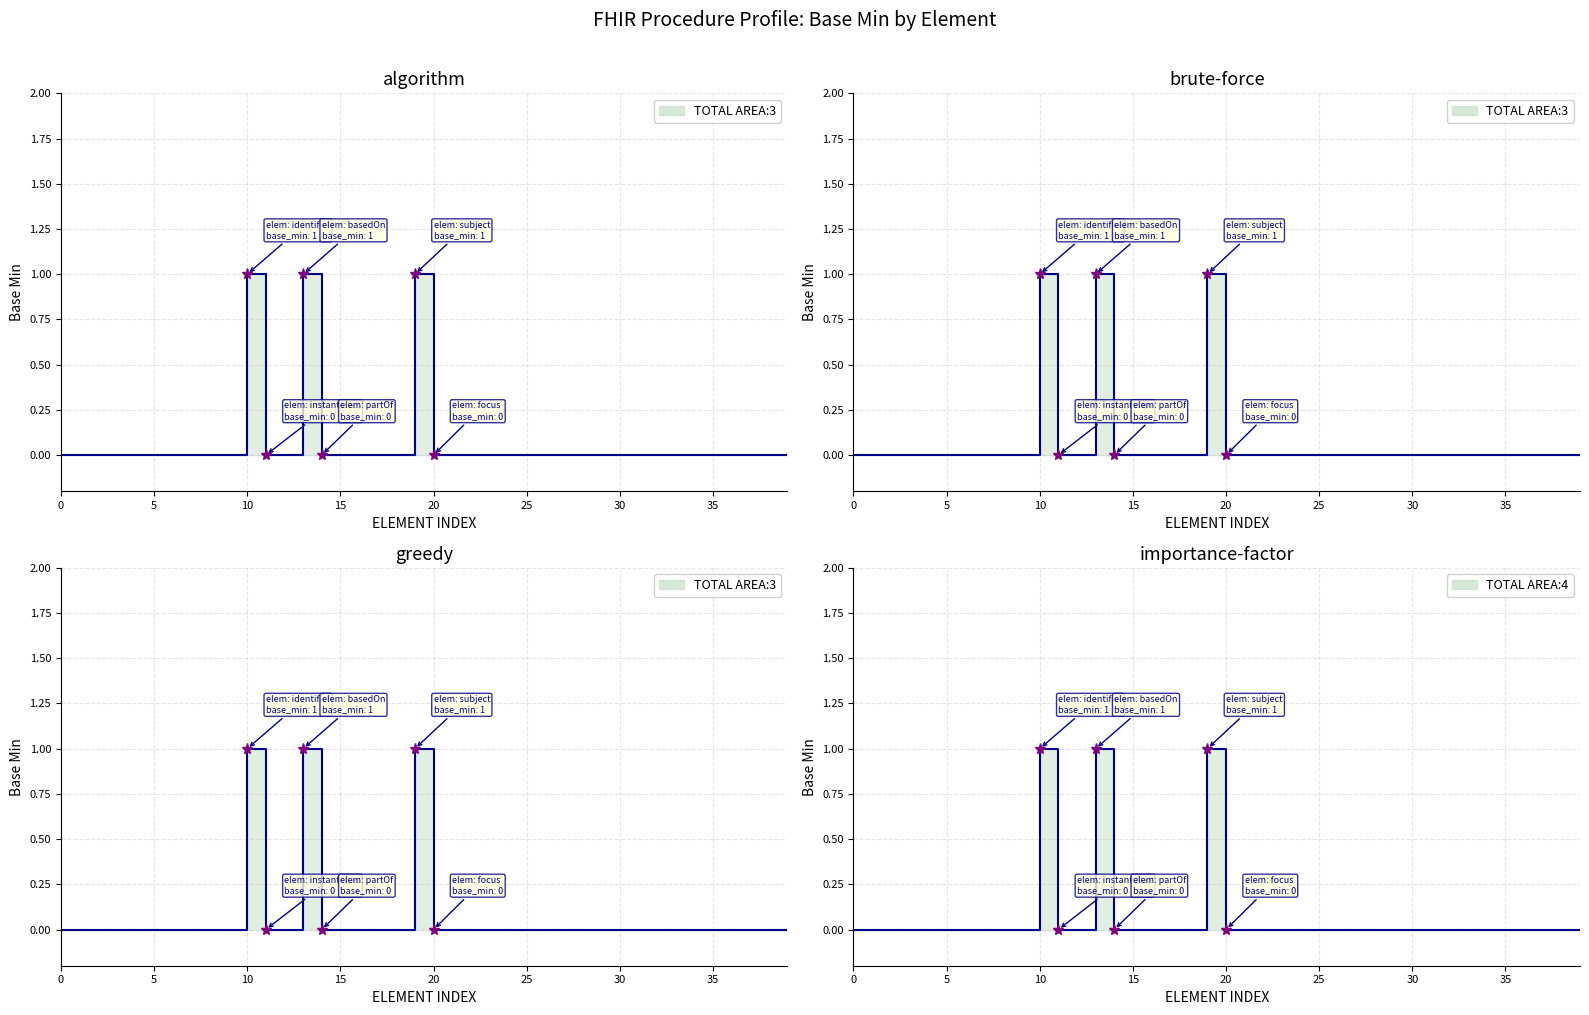

True or false: the data shows 1 at 25.

False